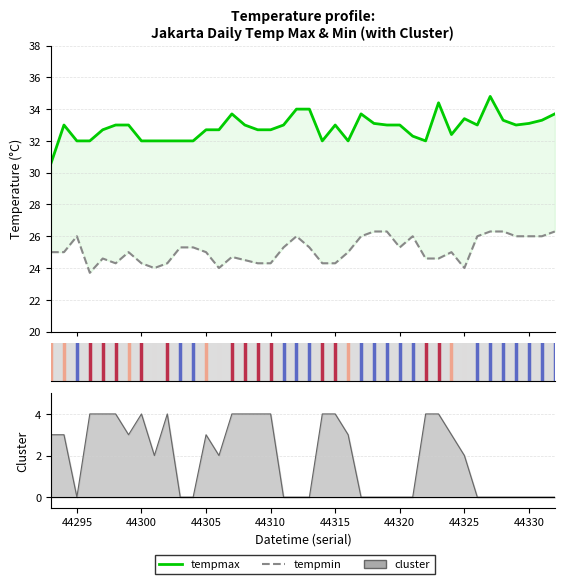

Reading left to right, extract all data points from this chart.

tempmax: 30.6	33.0	32.0	32.0	32.7	33.0	33.0	32.0	32.0	32.0	32.0	32.0	32.7	32.7	33.7	33.0	32.7	32.7	33.0	34.0	34.0	32.0	33.0	32.0	33.7	33.1	33.0	33.0	32.3	32.0	34.4	32.4	33.4	33.0	34.8	33.3	33.0	33.1	33.3	33.7
tempmin: 25.0	25.0	26.0	23.7	24.6	24.3	25.0	24.3	24.0	24.3	25.3	25.3	25.0	24.0	24.7	24.5	24.3	24.3	25.3	26.0	25.3	24.3	24.3	25.0	26.0	26.3	26.3	25.3	26.0	24.6	24.6	25.0	24.0	26.0	26.3	26.3	26.0	26.0	26.0	26.3